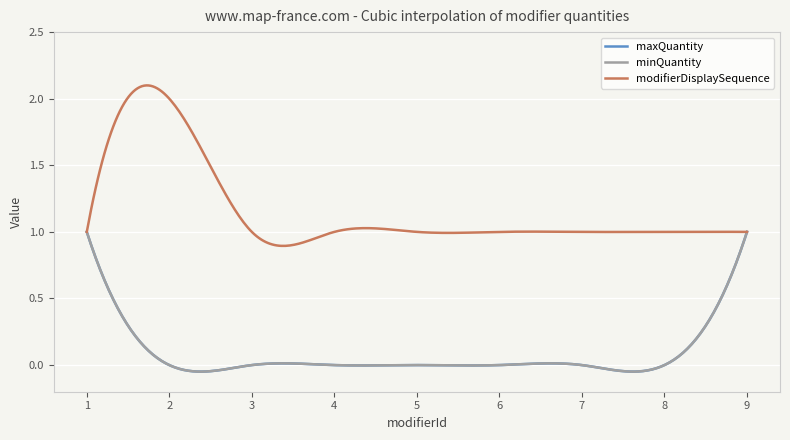

Does the chart have visible grid lines?

Yes